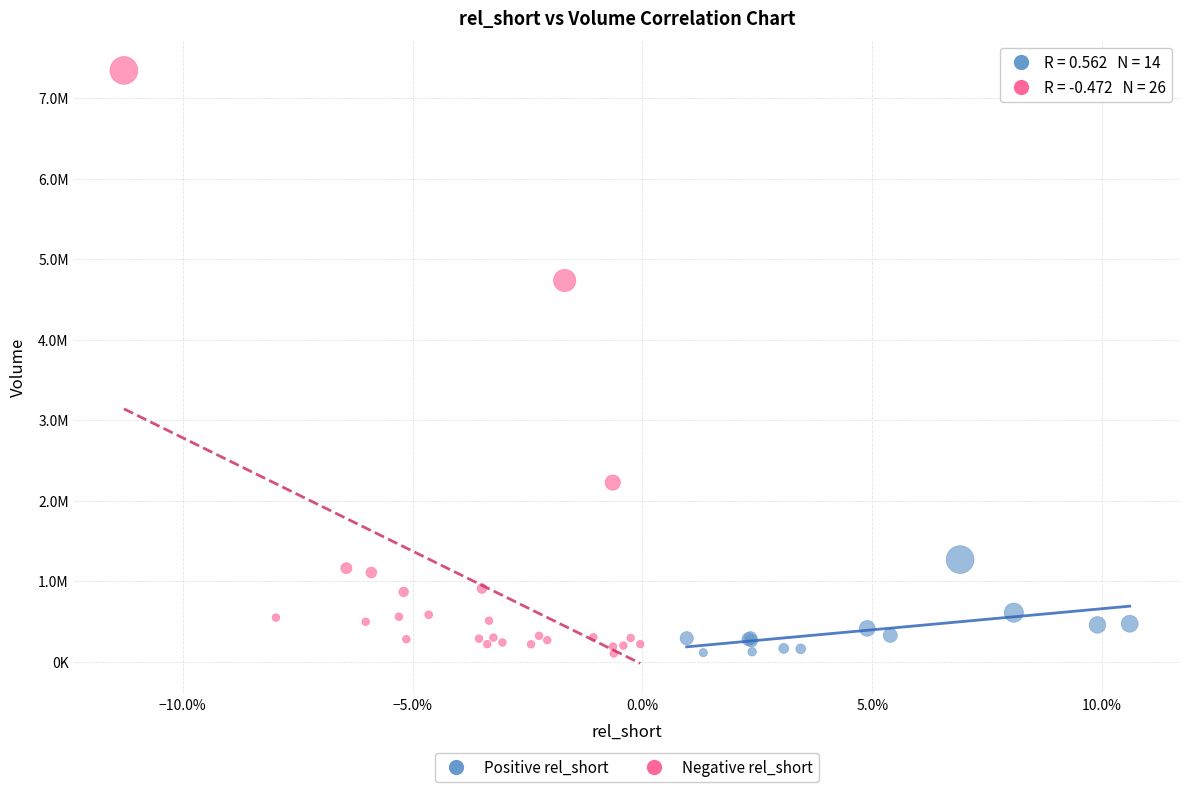

Which series has the largest Y range (max minus min)?

Negative rel_short